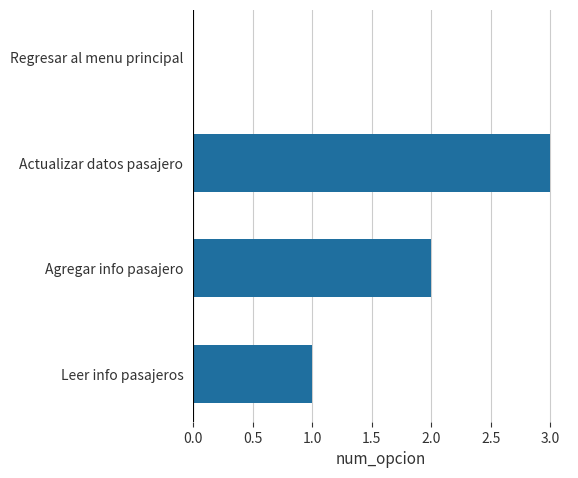

What is the sum of the values at Agregar info pasajero and Leer info pasajeros?

3